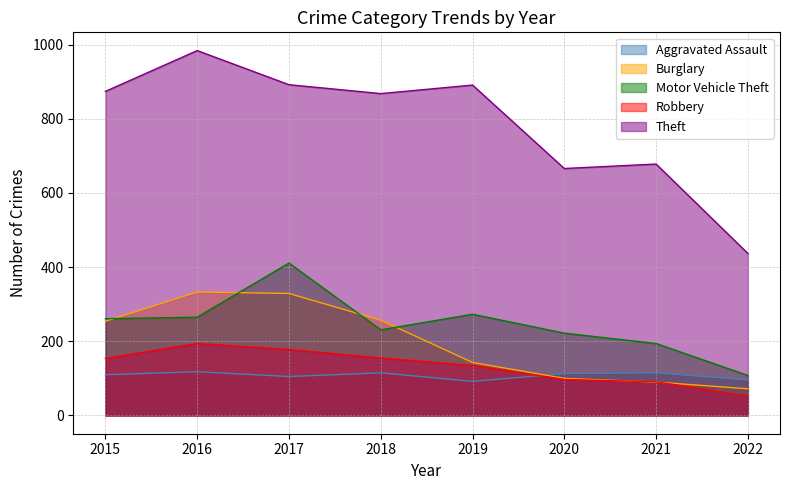

Which series has the largest total across all categories?

Theft